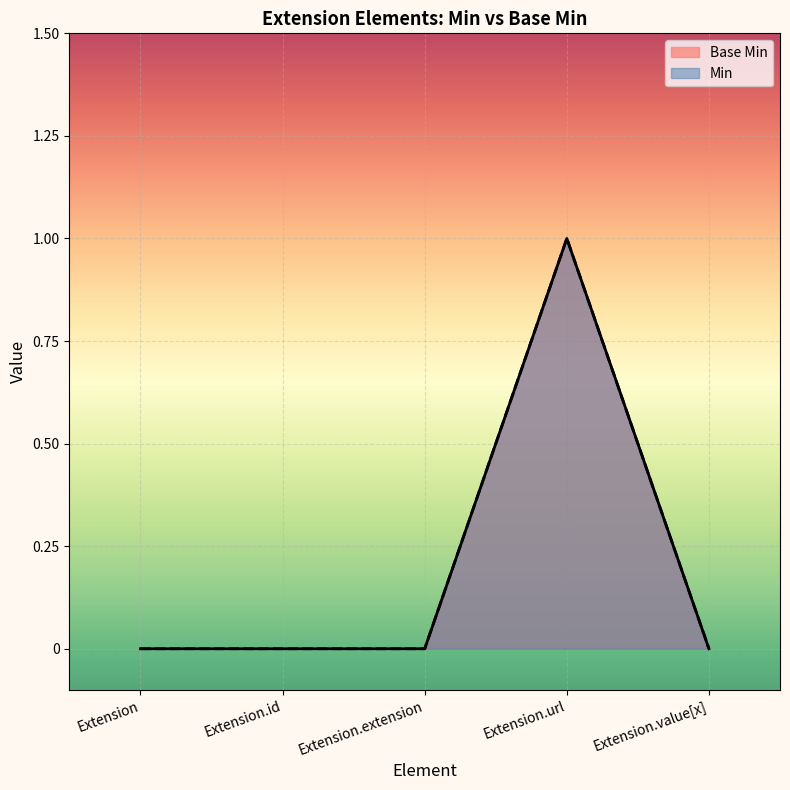

What position from the left is Extension.url?

4